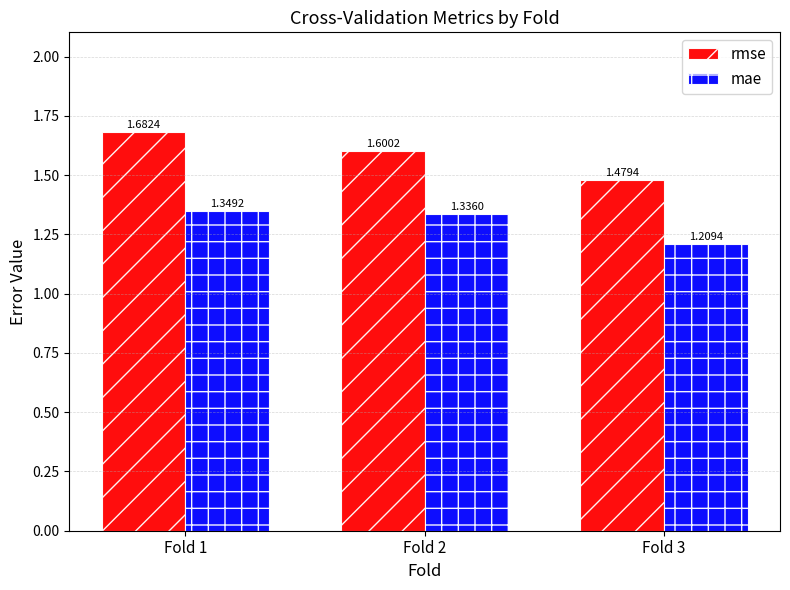

What is the difference between the mae values at Fold 2 and Fold 3?

0.1